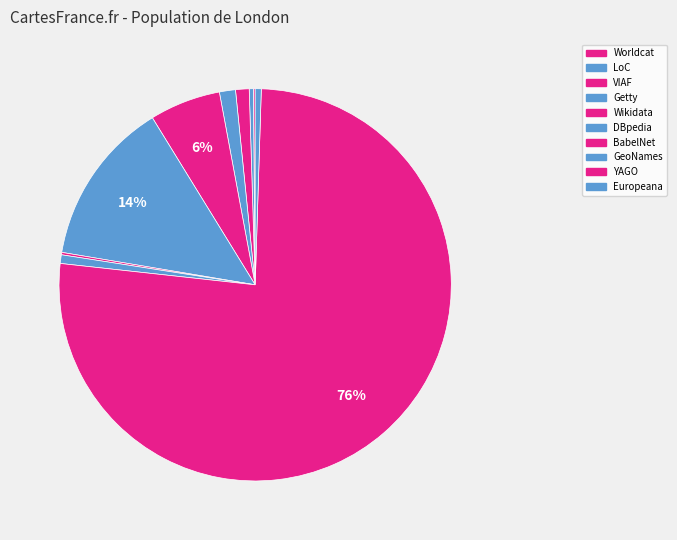

To the nearest percent, what is the difference between the Wikidata and Europeana slice percentages?

5%